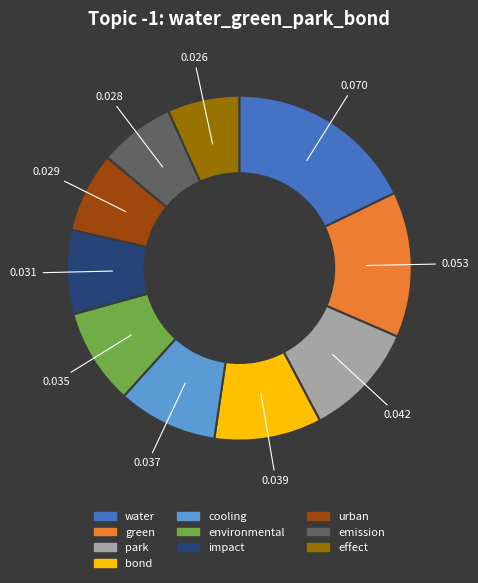

Which slice is the largest?

water